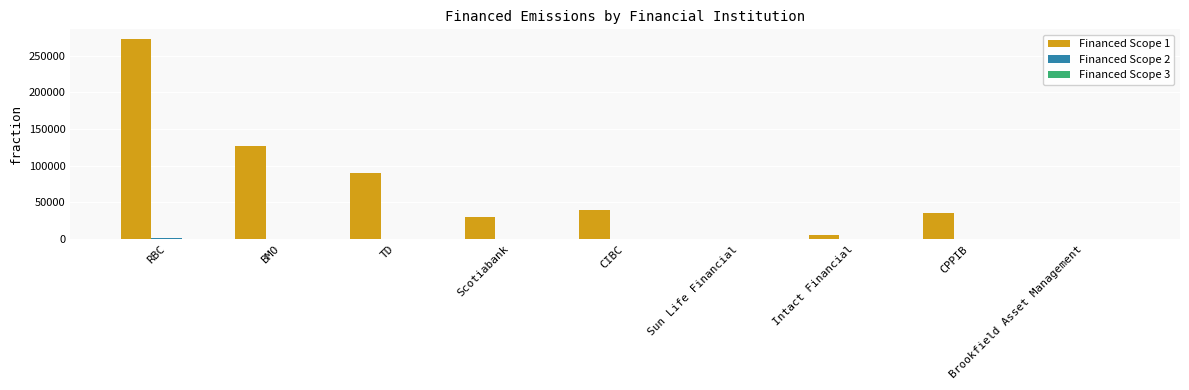

Count the number of categories in the chart.

9